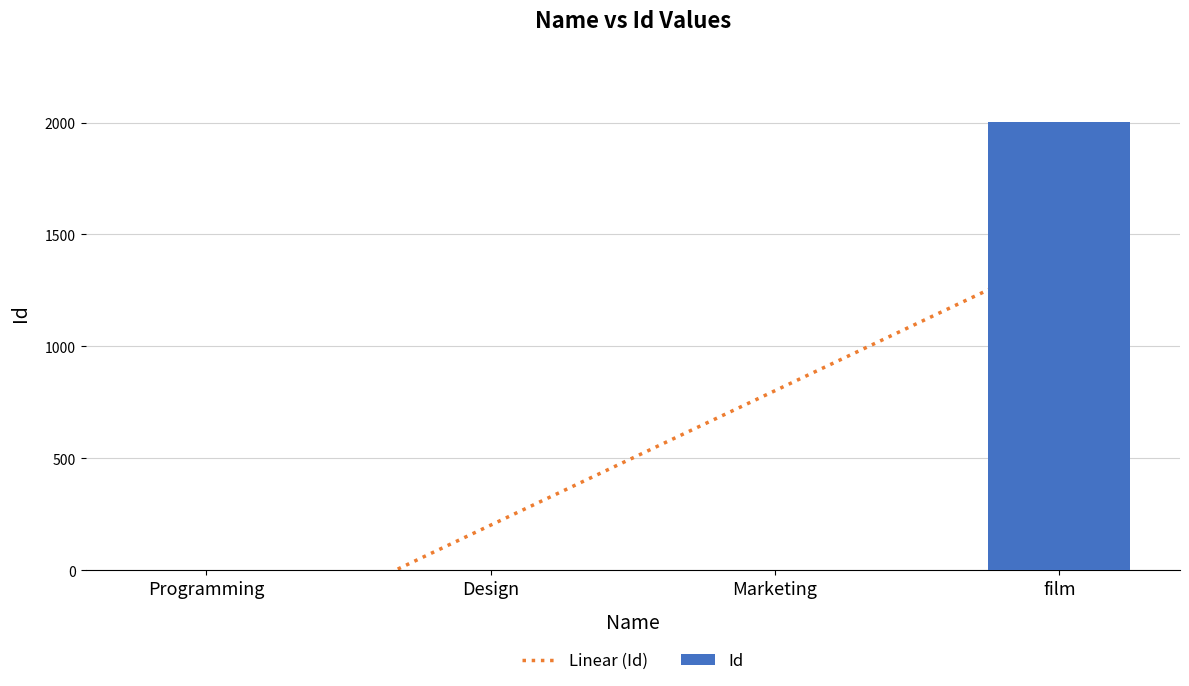

The value at Design is 2. True or false?

True